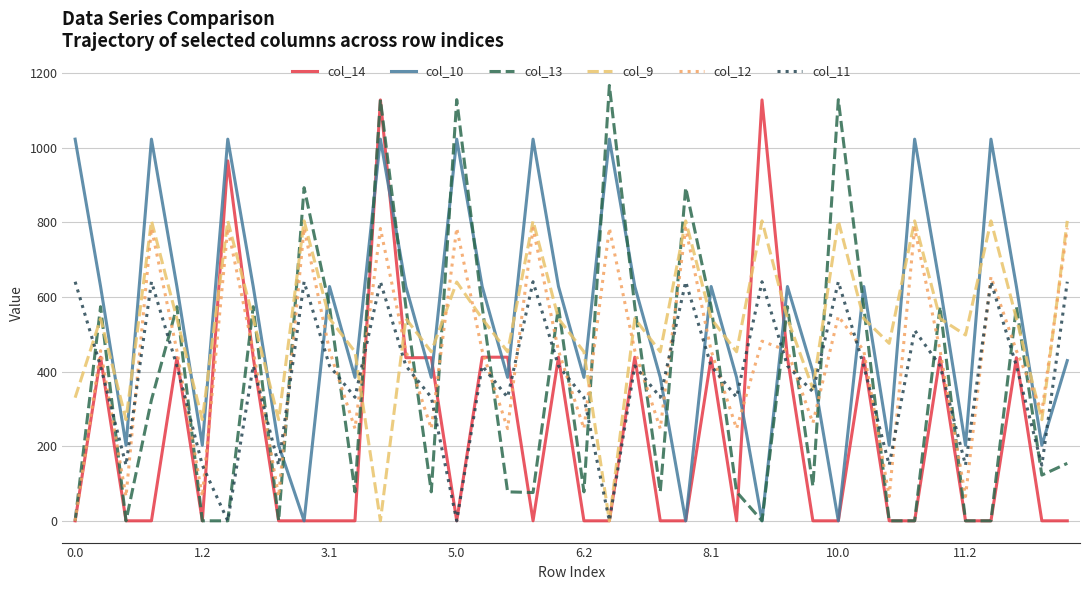

How many values in the col_9 series exceed 542?

24